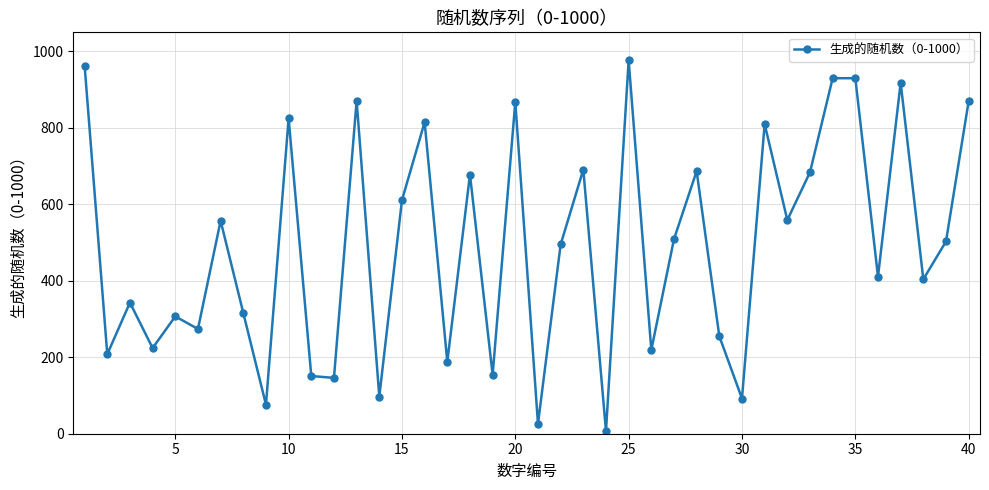

What is the maximum value shown in the chart?

977